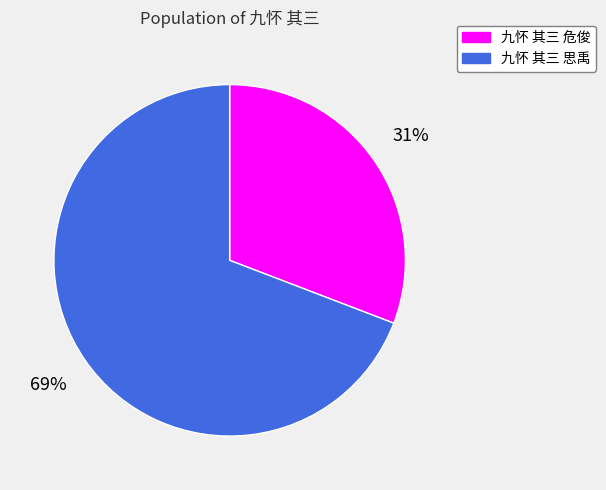

To the nearest percent, what portion does 九怀 其三 危俊 represent?

31%